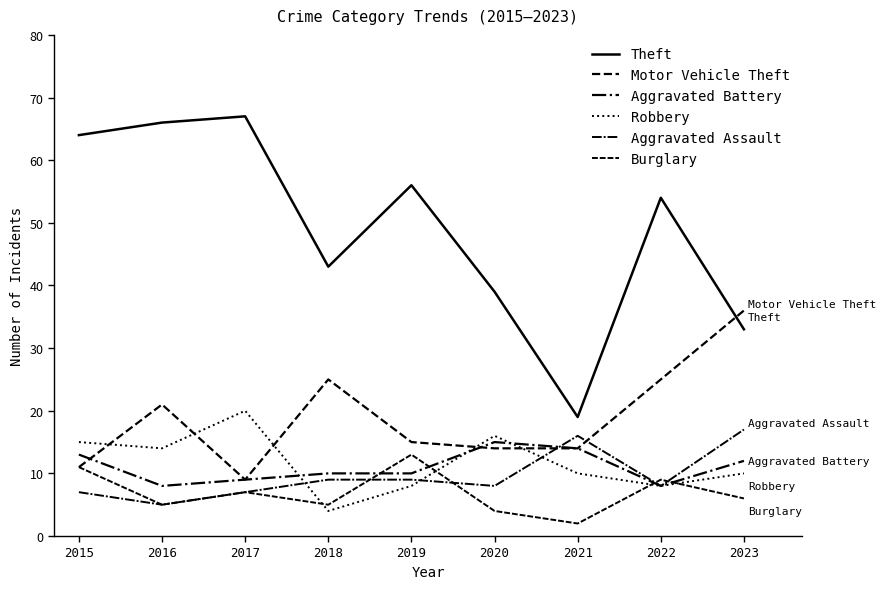

Does the chart display data point markers on the line(s)?

No